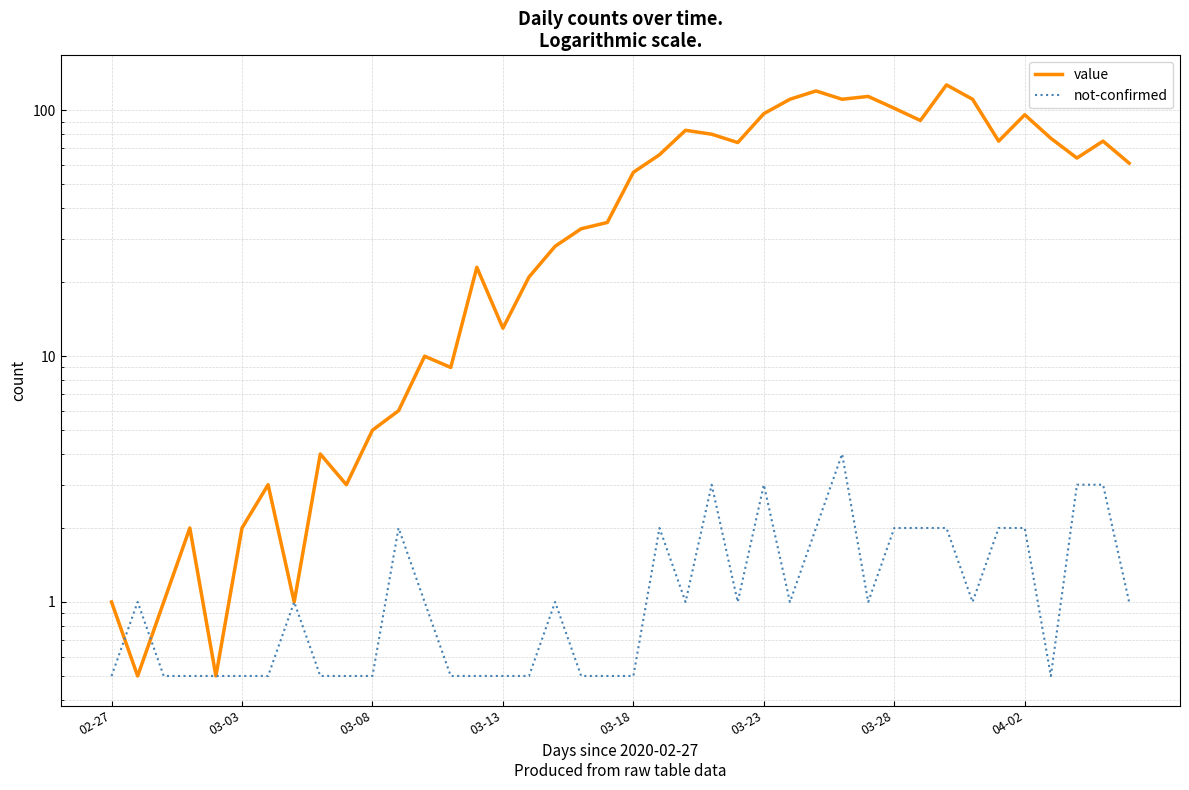

Which series has the largest total across all categories?

value